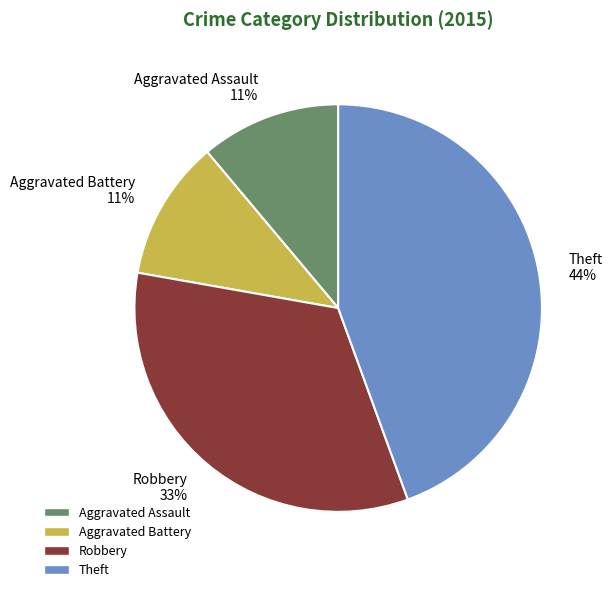

True or false: Aggravated Battery accounts for 11% of the total.

True